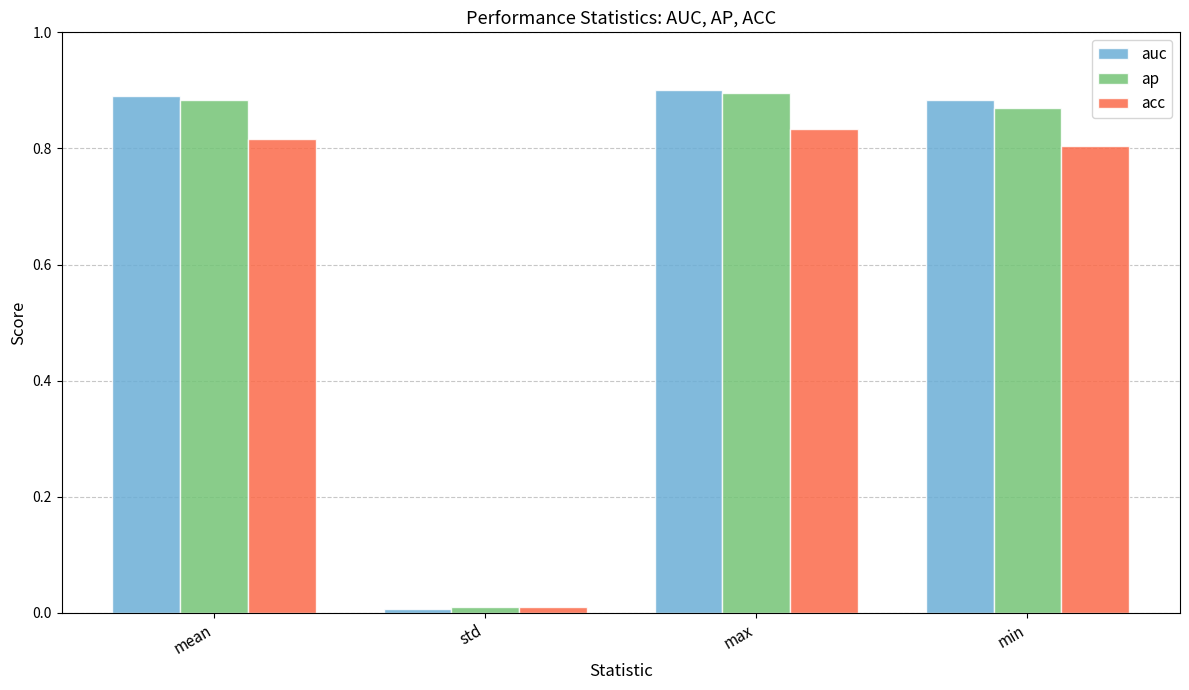

What is the average value of the auc series?

0.7